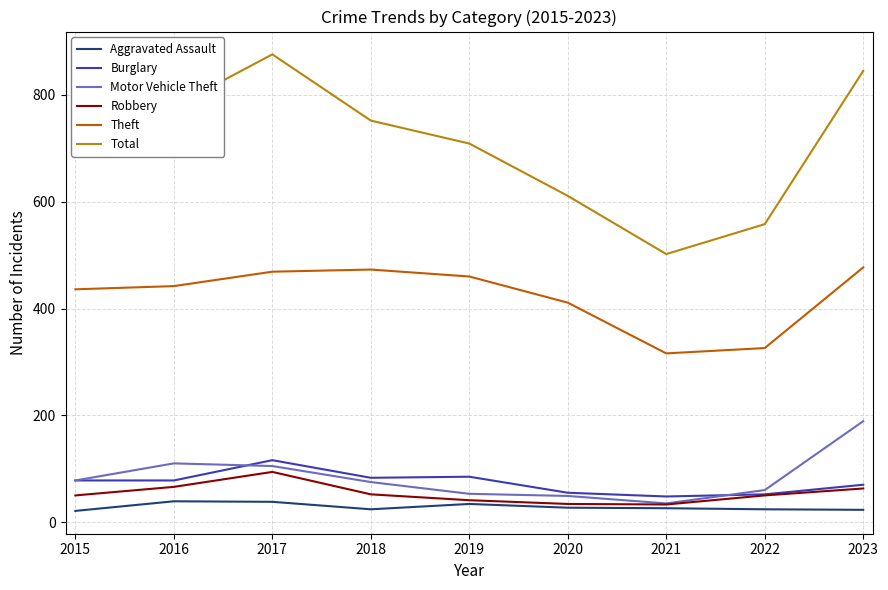

True or false: Aggravated Assault and Total intersect in this chart.

False